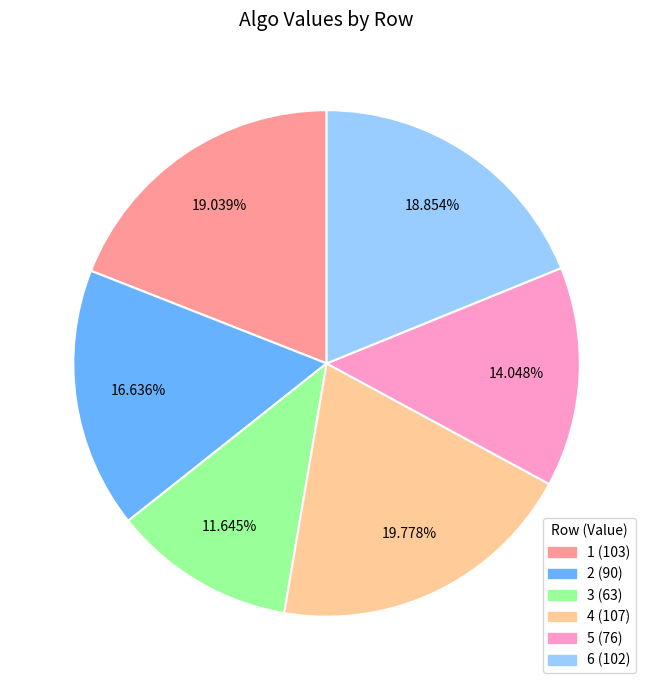

How many slices are in this pie chart?

6